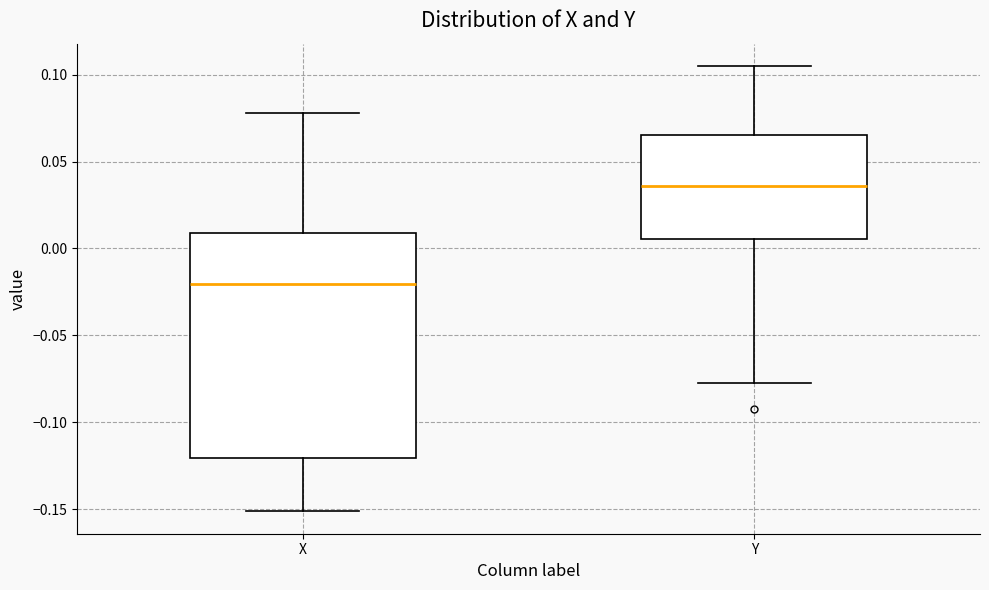

Which box has the highest median line?

Y